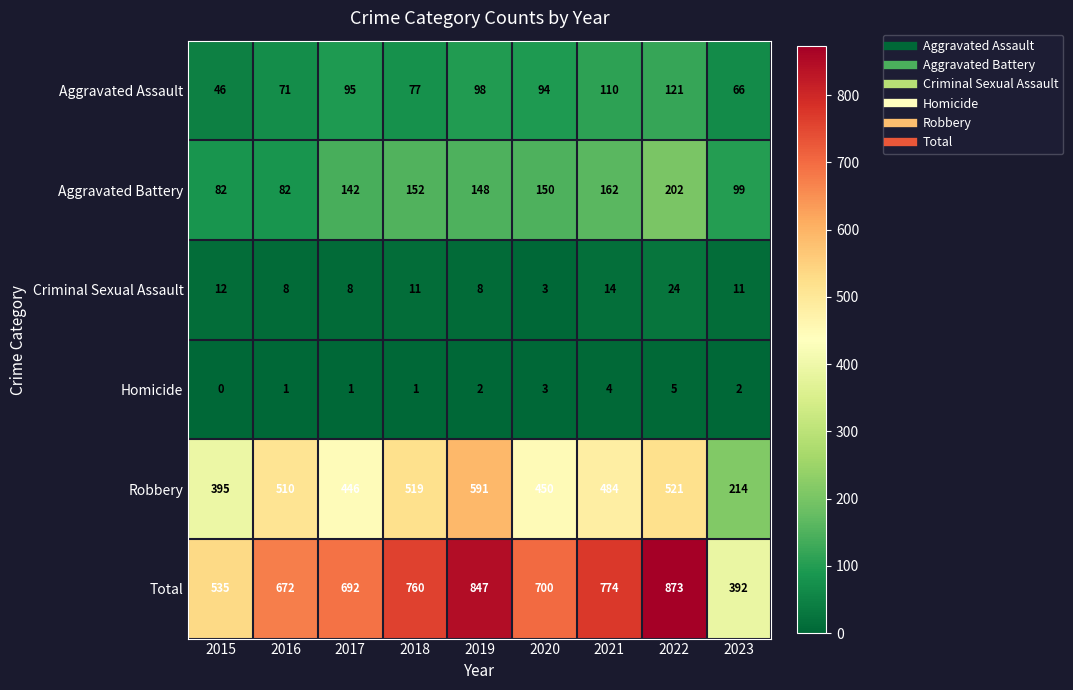

What is the maximum value for Criminal Sexual Assault?

24